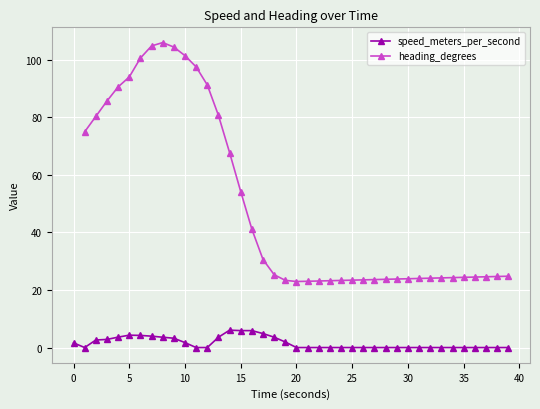

True or false: speed_meters_per_second and heading_degrees cross at least once.

False